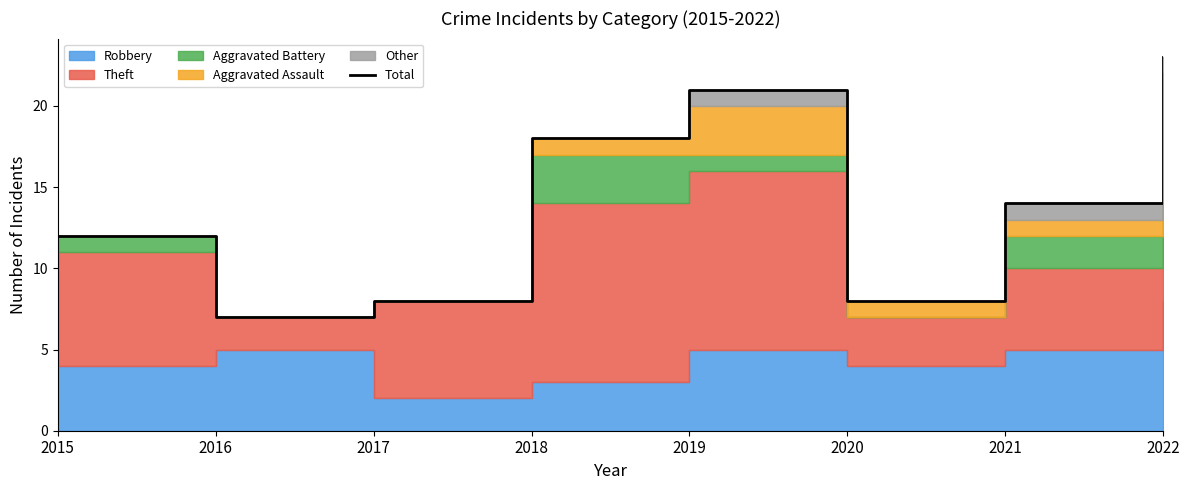

Rank the categories by value from lowest to highest.

2016, 2017, 2020, 2015, 2021, 2018, 2019, 2022